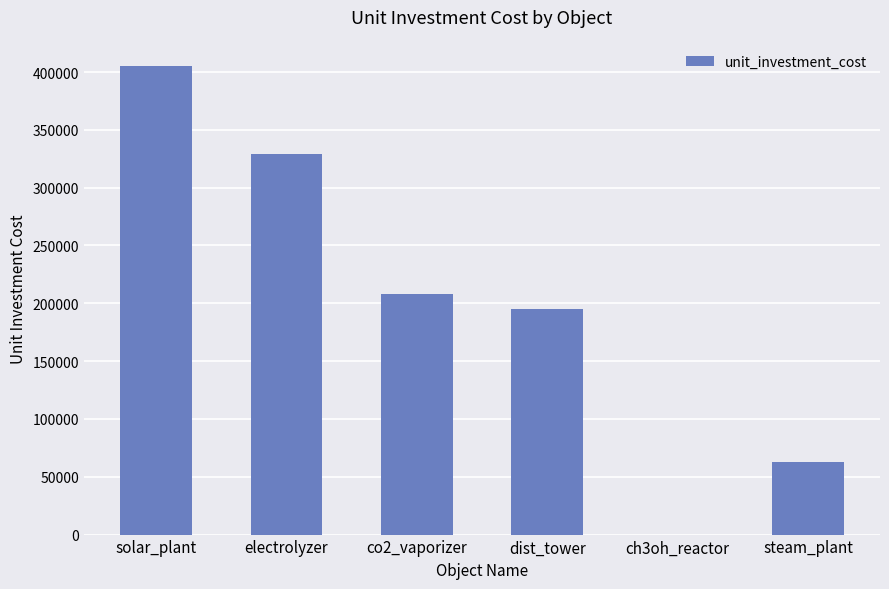

Is it true that the value at electrolyzer is 542677.8?

False